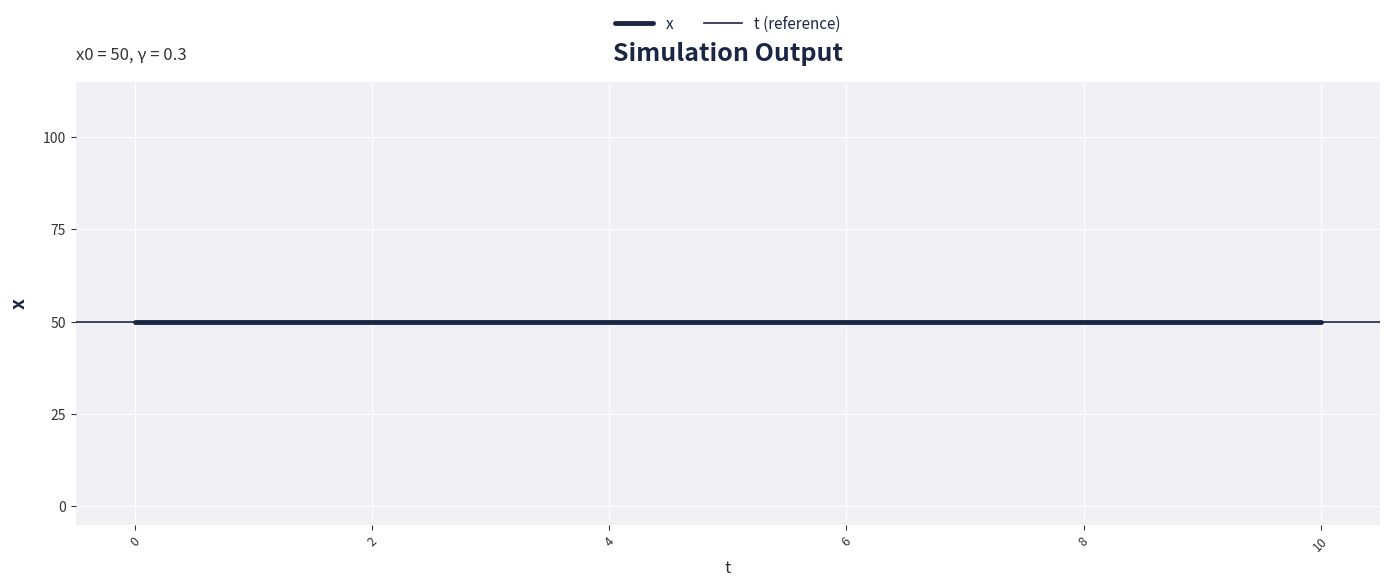

Reading left to right, what are all the values shown in this chart?

t: 0	2	4	6	8	10
x: 50	50	50	50	50	50